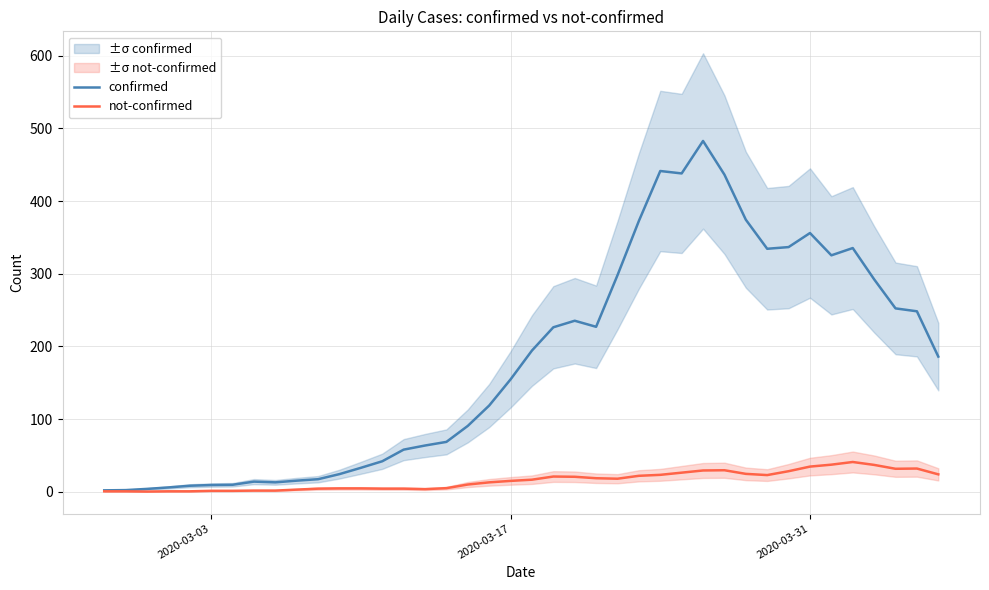

How many interior local valleys does the confirmed series have?

5